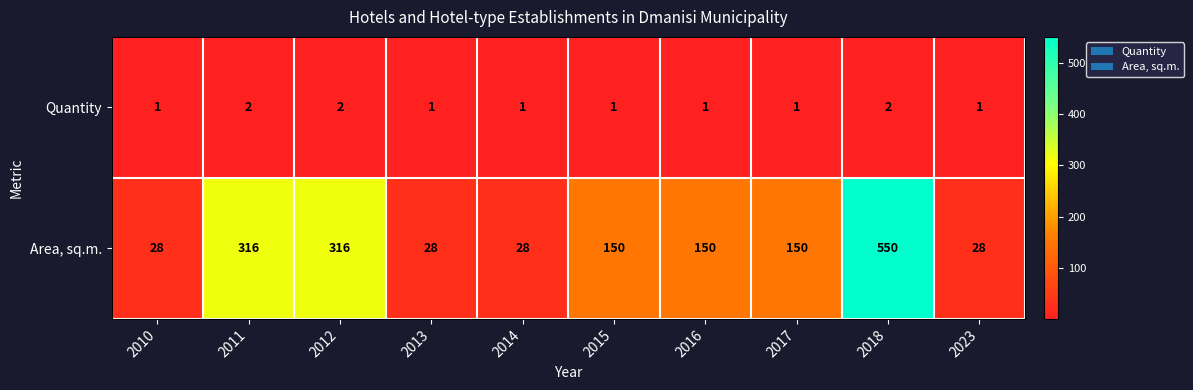

Reading right to left, list all the values displayed in this chart.

Quantity: 1	2	1	1	1	1	1	2	2	1
Area, sq.m.: 28	550	150	150	150	28	28	316	316	28